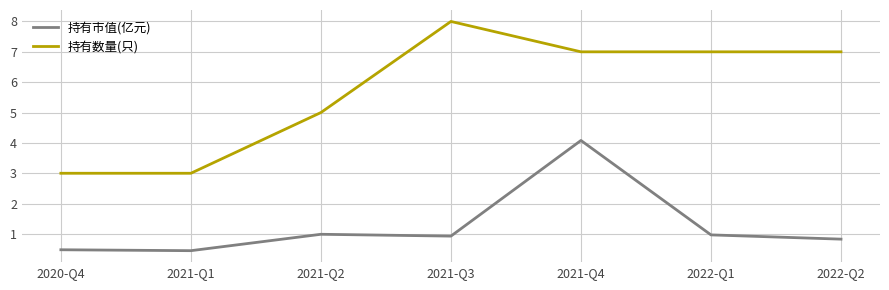

What position from the right is 2021-Q2?

5